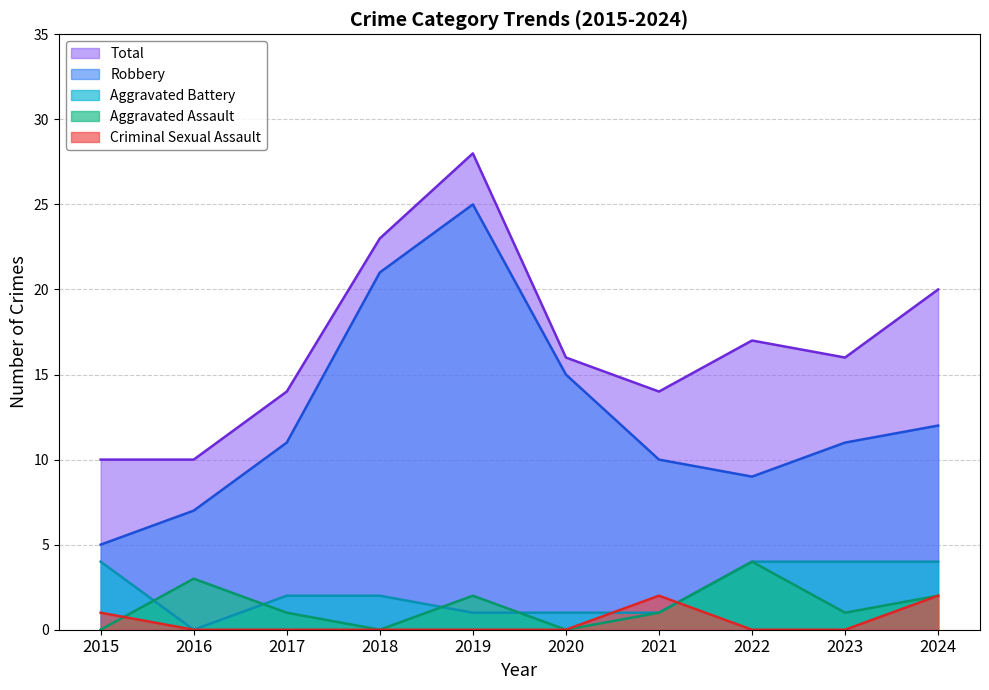

Where is the first local minimum for Aggravated Battery?

2016